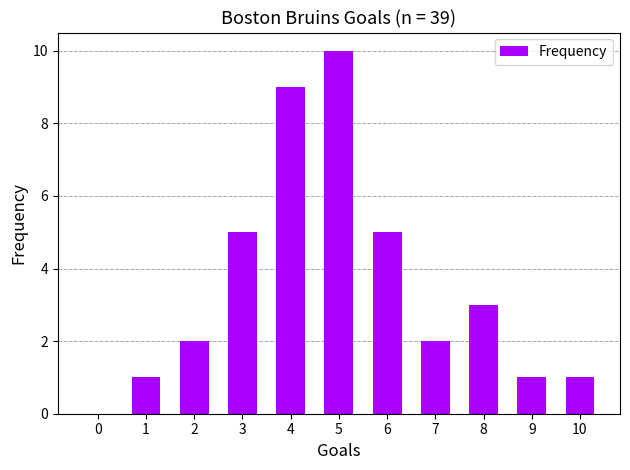

Does the chart contain stacked bars?

No